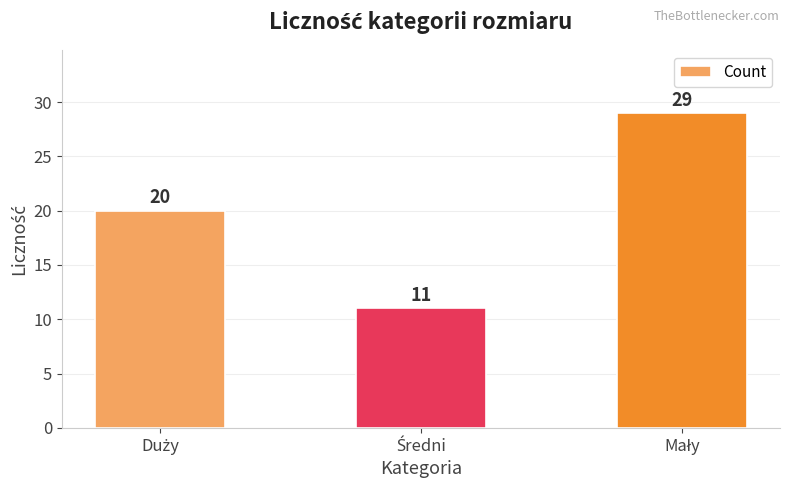

Count the number of categories in the chart.

3